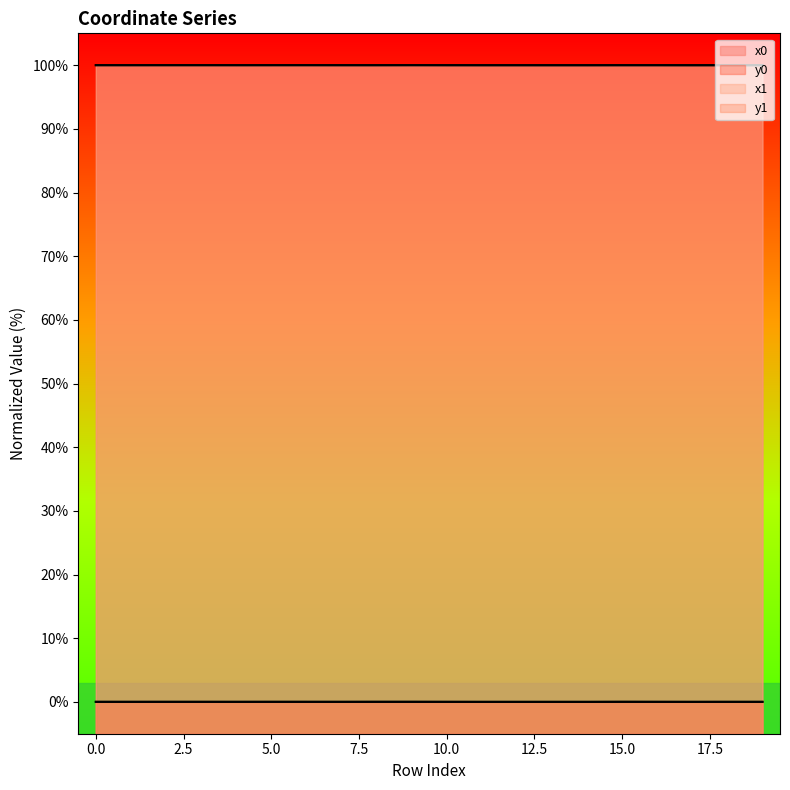

Is the value of x0 at 17 greater than the value of x1 at 9?

No